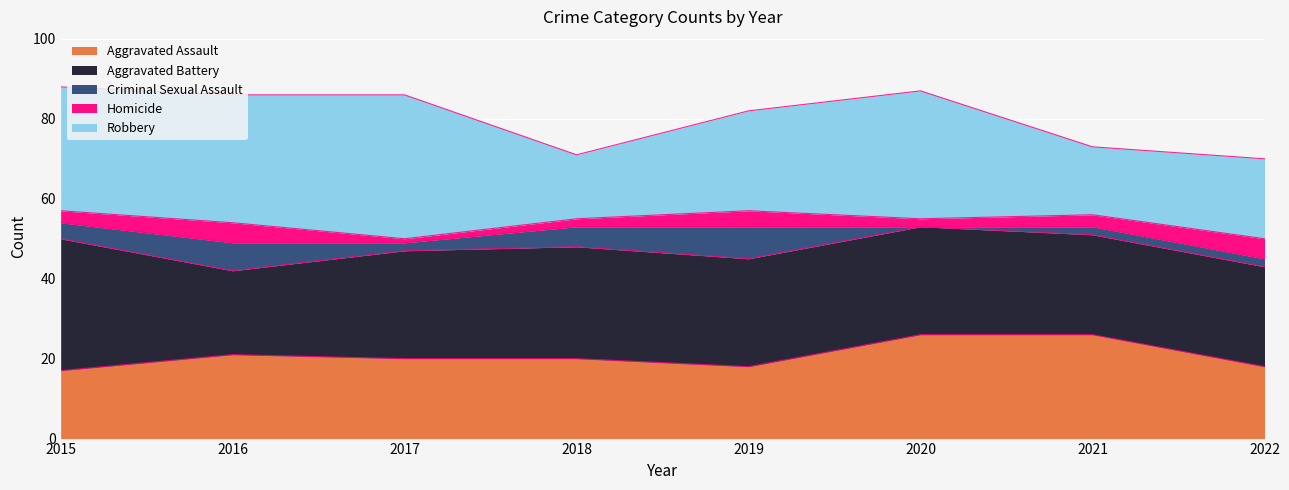

In Robbery, how many points are lower than both neighbors (excluding endpoints)?

2